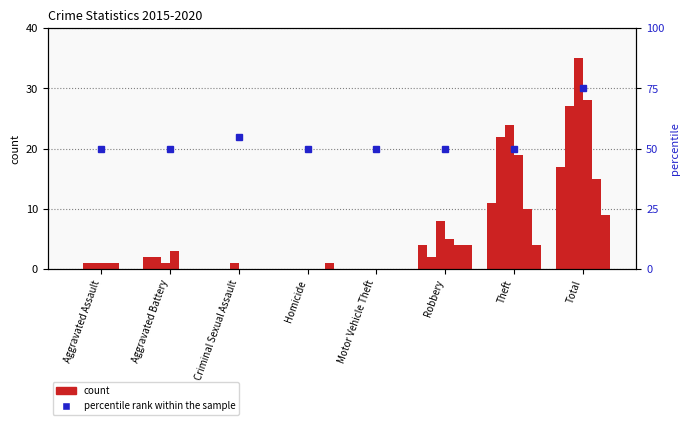

What is the label of the 7th bar from the right?

Aggravated Battery